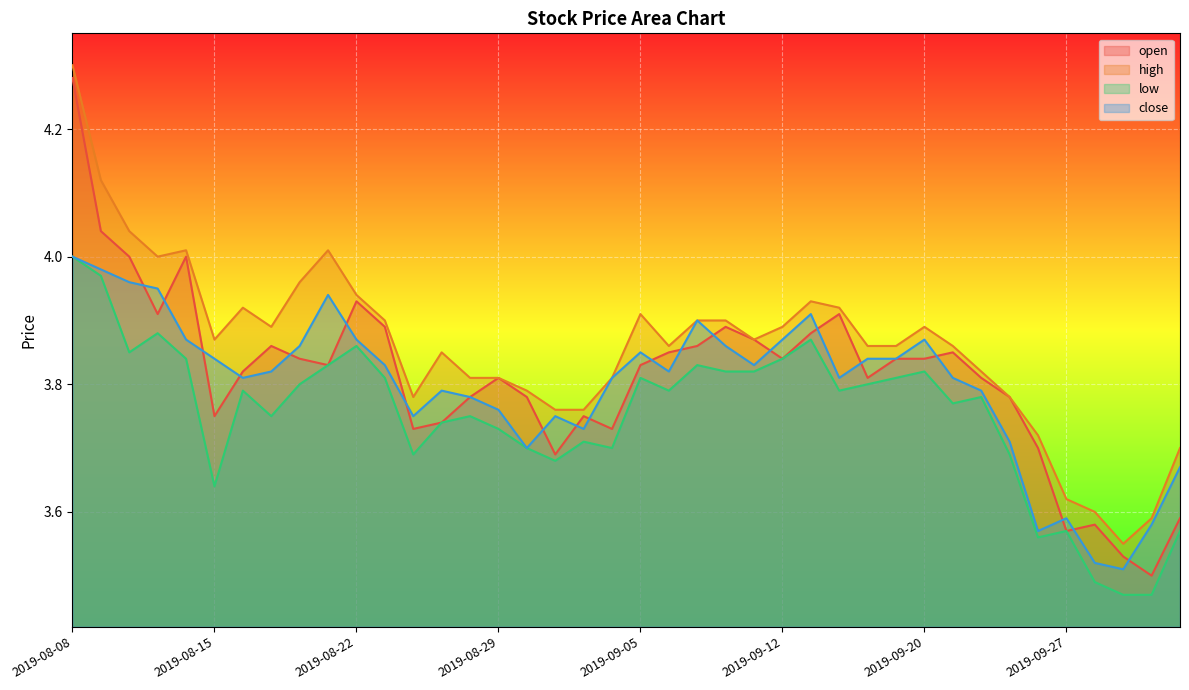

Is the value of close at 2019-08-19 greater than the value of high at 2019-09-19?

No